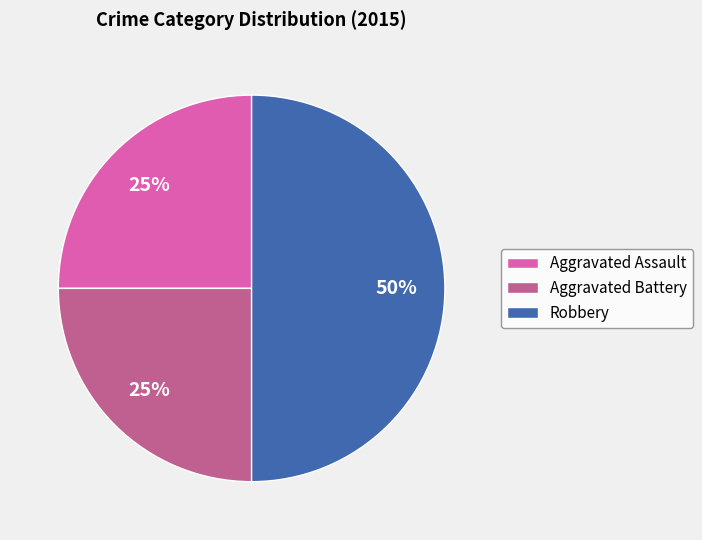

What is the largest slice in the pie chart?

Robbery